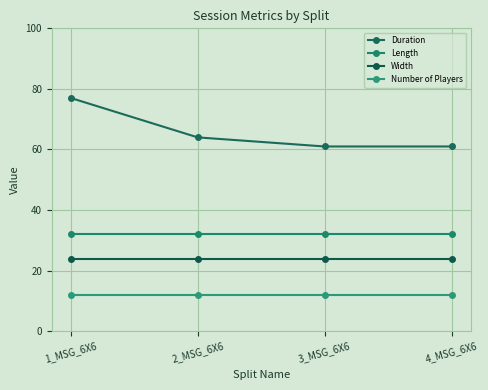

Rank the series by their maximum value, from lowest to highest.

Number of Players, Width, Length, Duration